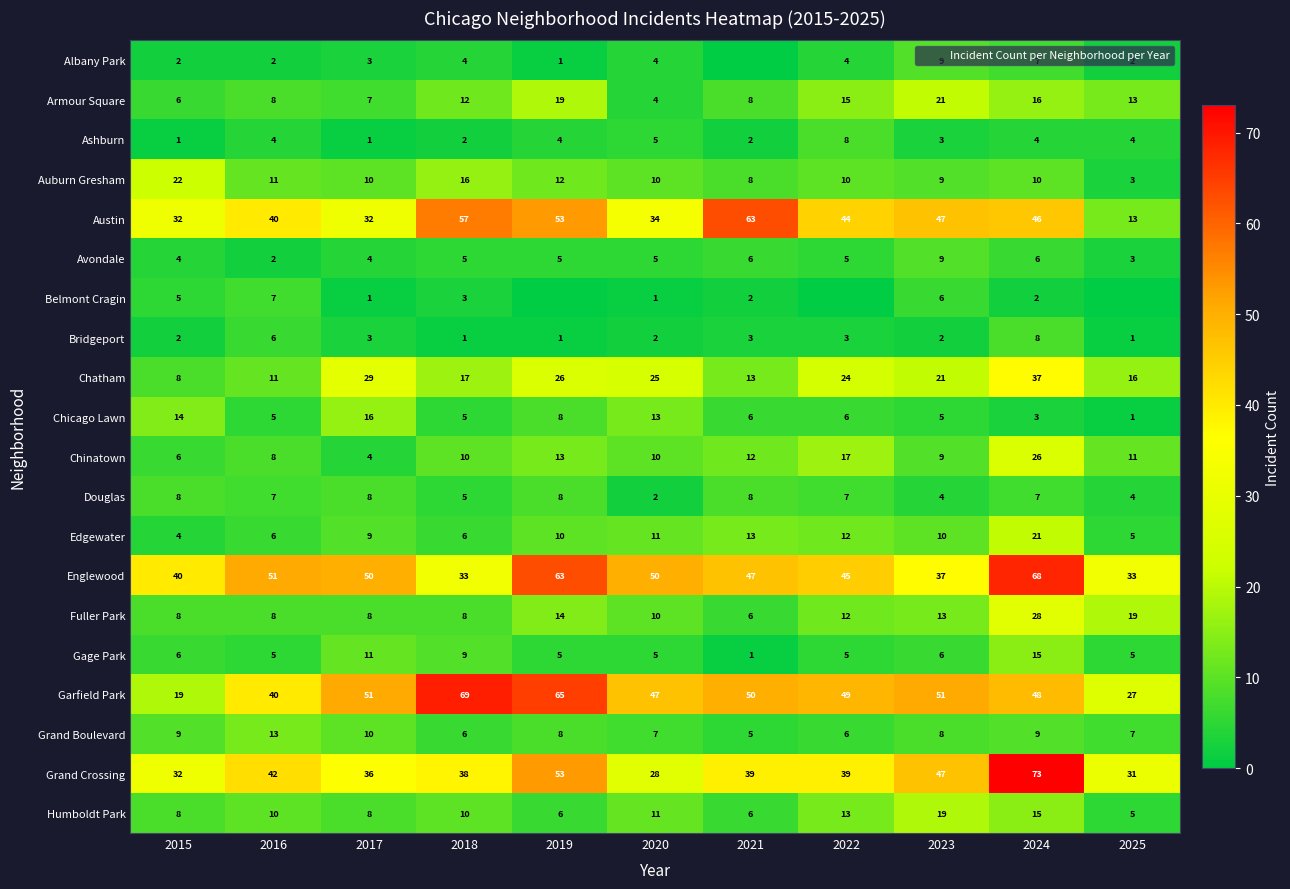

List the series in order of their peak value, highest first.

Grand Crossing, Garfield Park, Englewood, Austin, Chatham, Fuller Park, Chinatown, Auburn Gresham, Armour Square, Edgewater, Humboldt Park, Chicago Lawn, Gage Park, Grand Boulevard, Albany Park, Avondale, Ashburn, Bridgeport, Douglas, Belmont Cragin